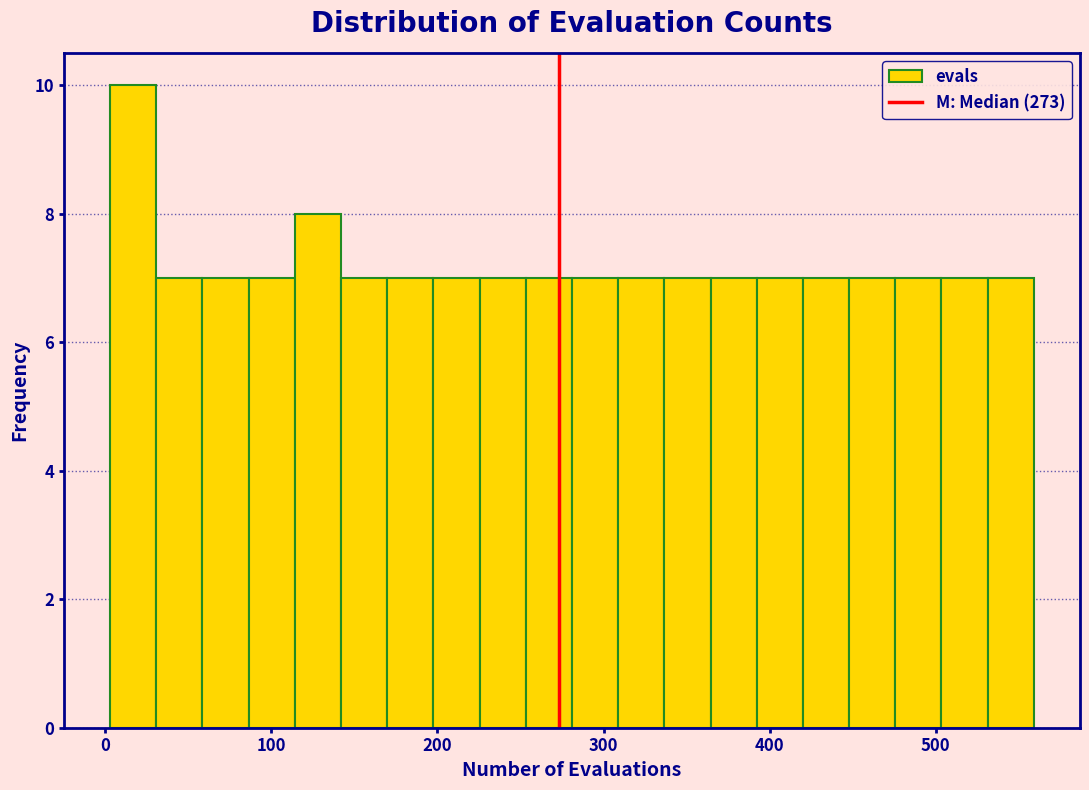

Around what value on the x-axis is the tallest bar? Give the approximate position of its centre, as read against the axis.

20